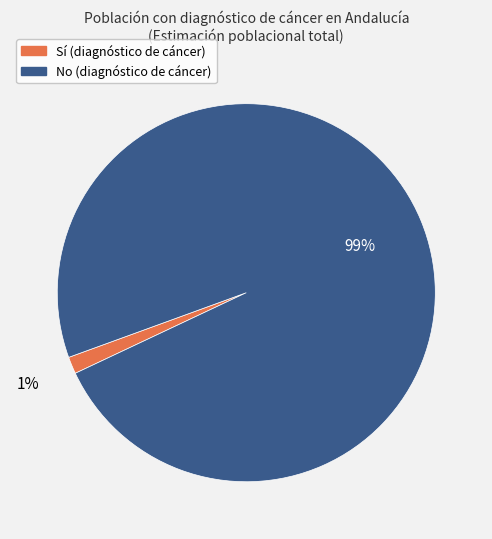

Is there a majority slice in this chart?

Yes